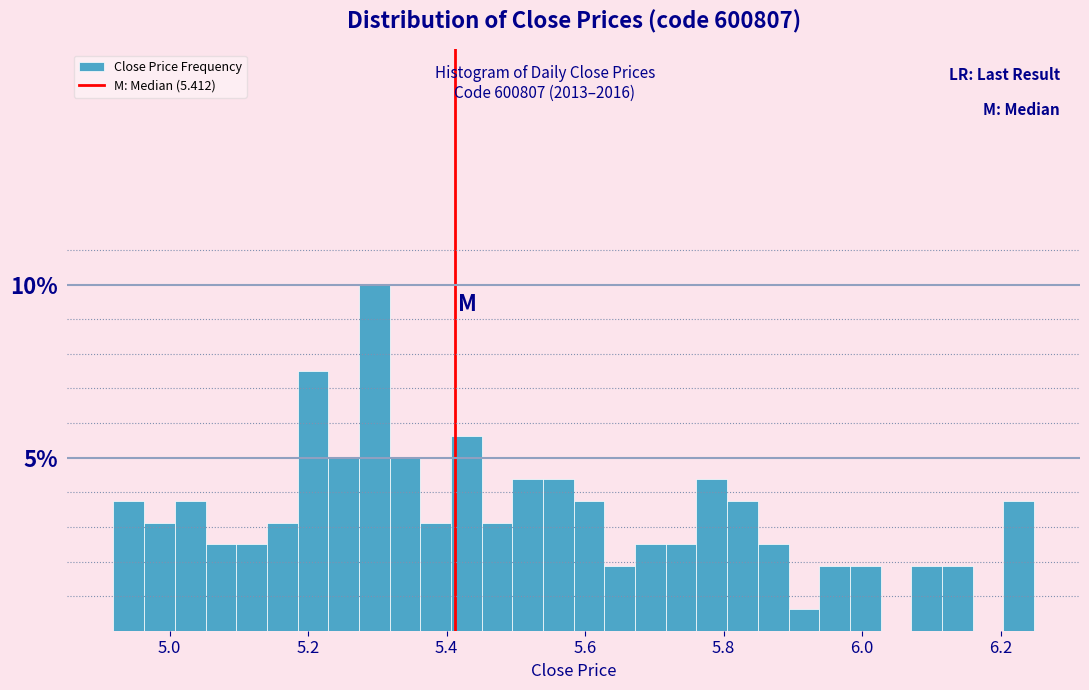

Around what value on the x-axis is the tallest bar? Give the approximate position of its centre, as read against the axis.

5.30